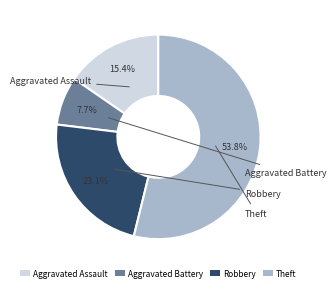

How many slices are in this pie chart?

4